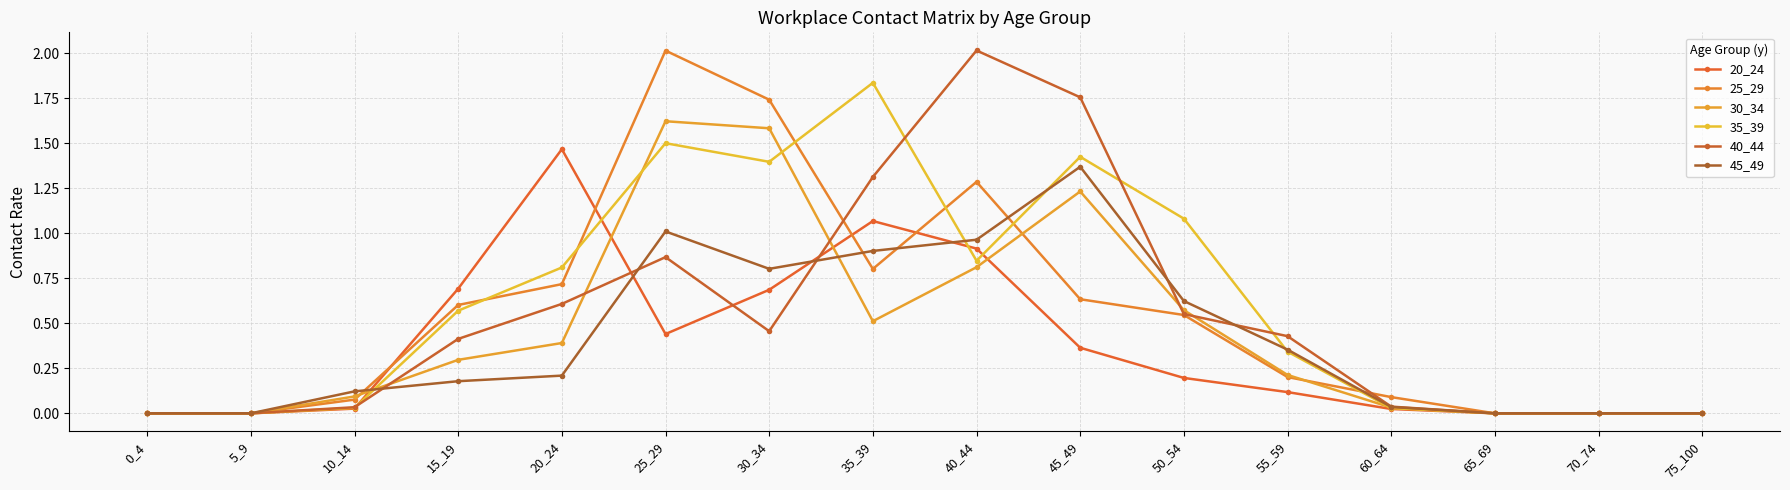

How many lines are shown in the chart?

6